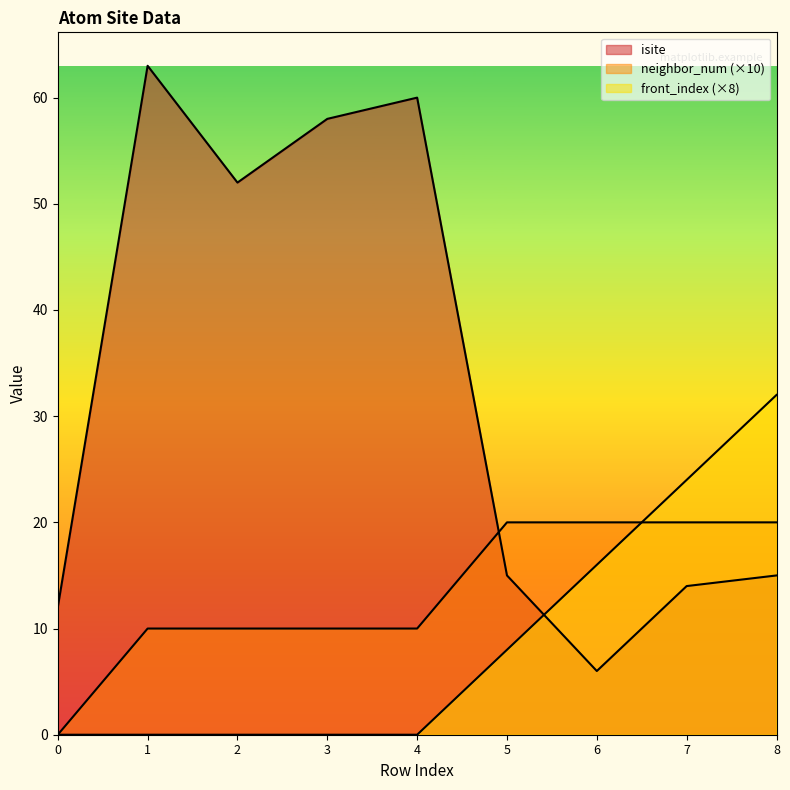

True or false: isite has a value of 15 at 5.

True